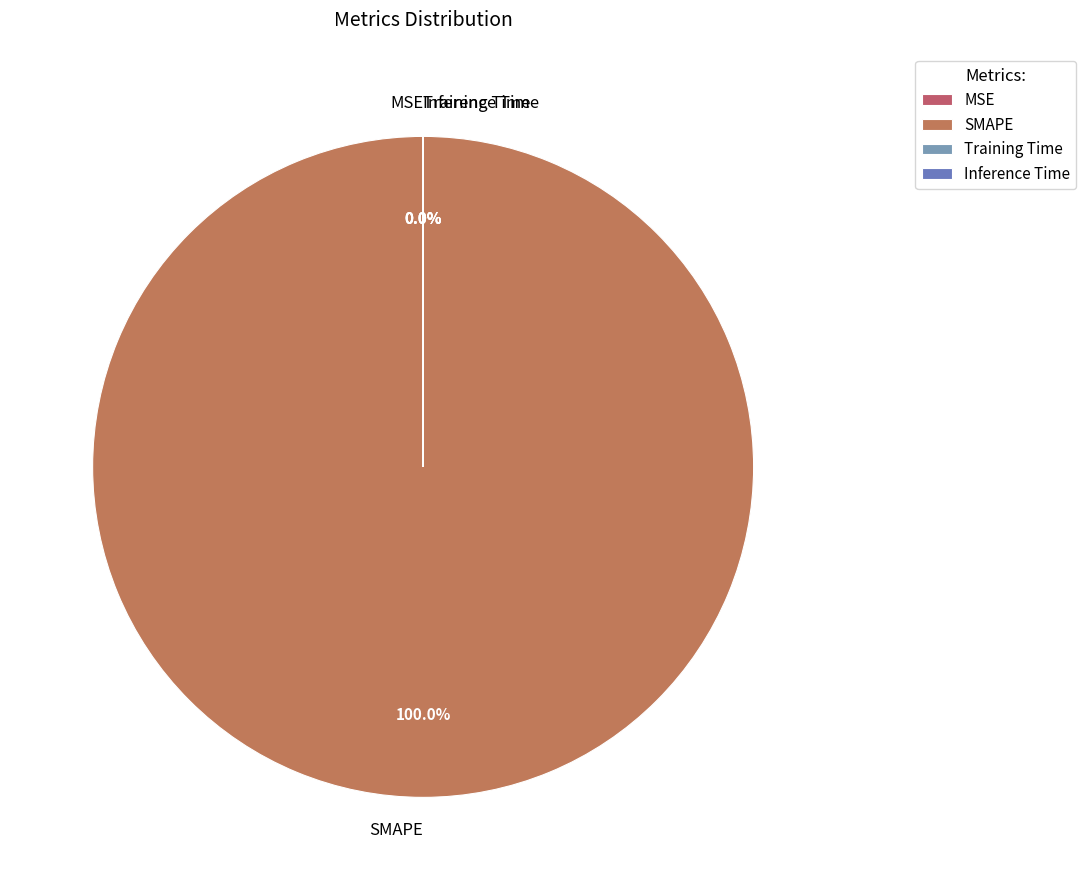

To the nearest percent, what is the average slice percentage?

25%